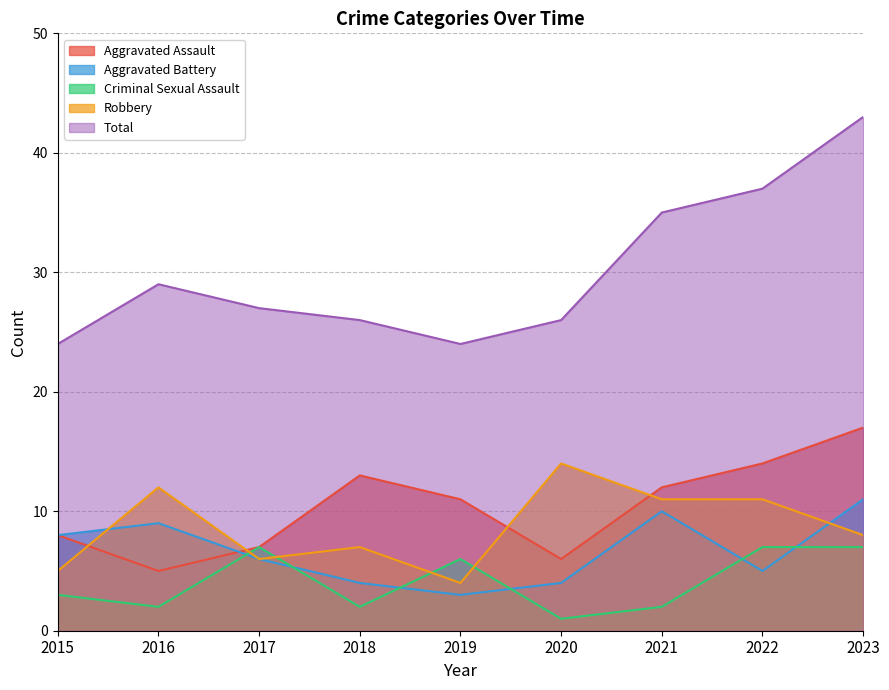

What is the value of the Criminal Sexual Assault point at the 7th from the left?

2